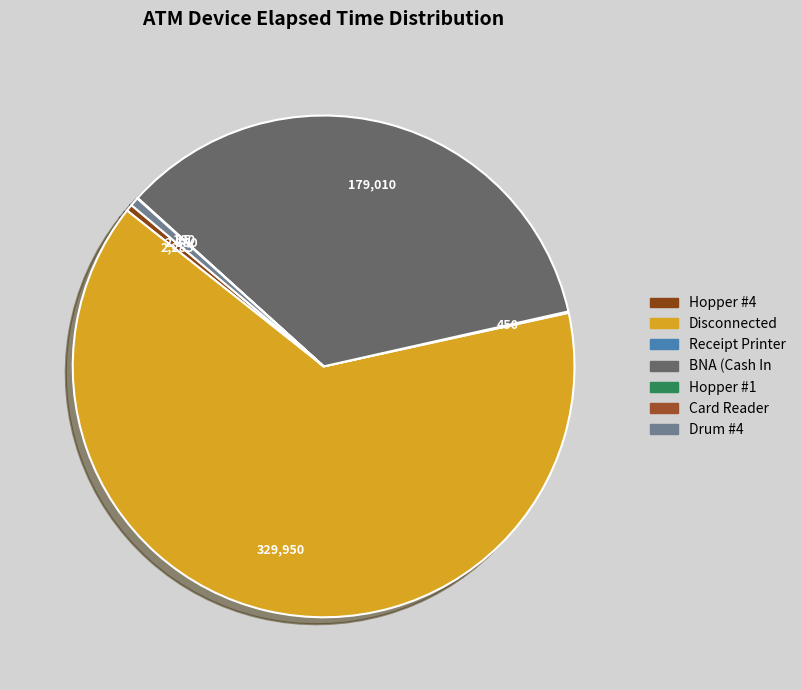

Between Hopper #1 and Card Reader, which is larger?

Hopper #1